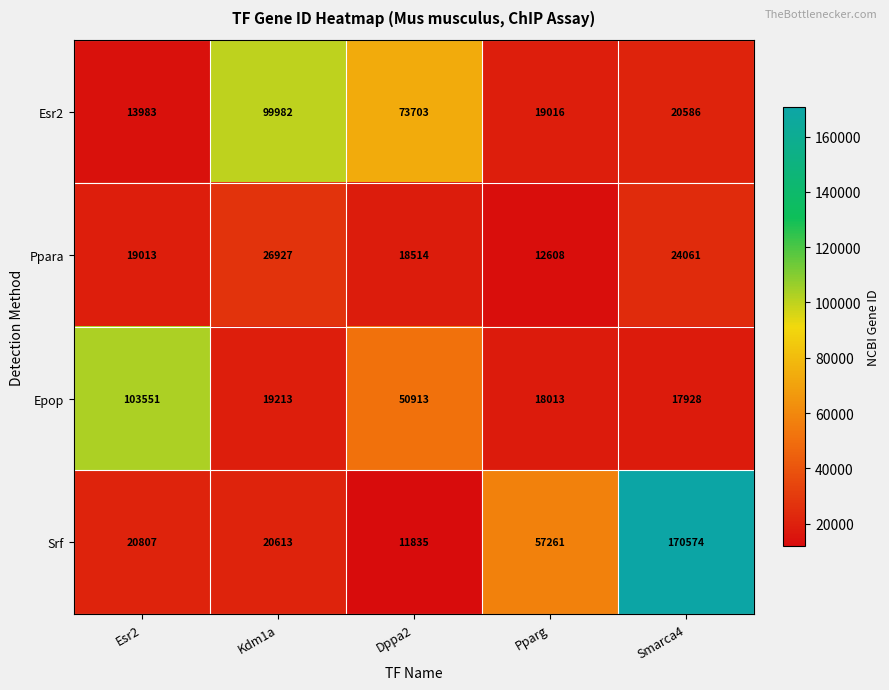

Where does the Epop series first go above 19213?

Esr2